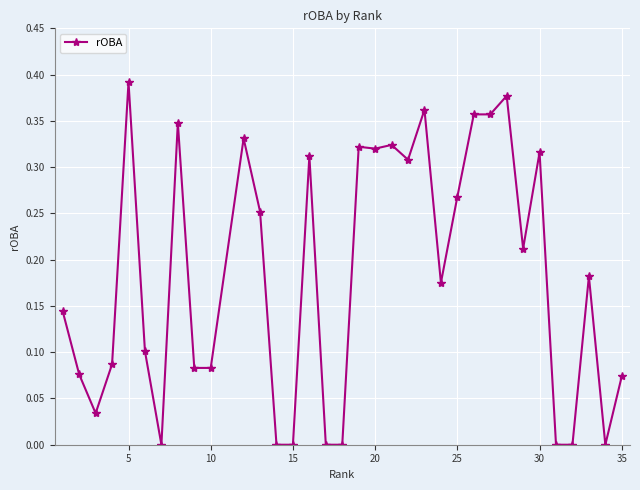

What is the sum of all values?

6.2